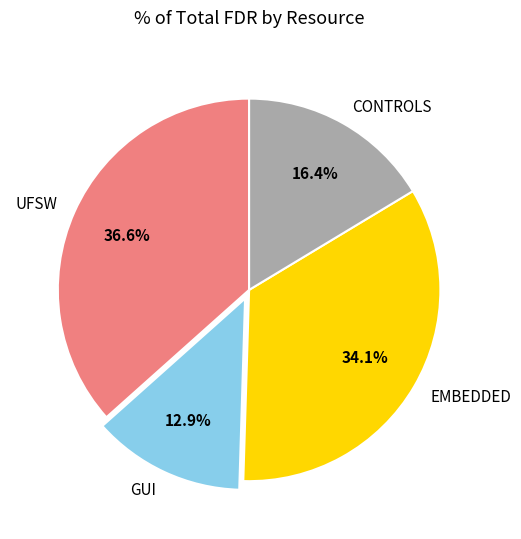

The GUI slice represents 21% of the pie. True or false?

False